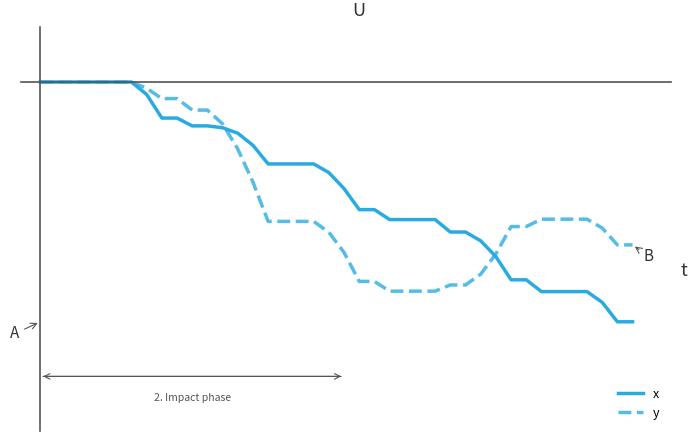

What are all the series names shown in the legend?

x, y